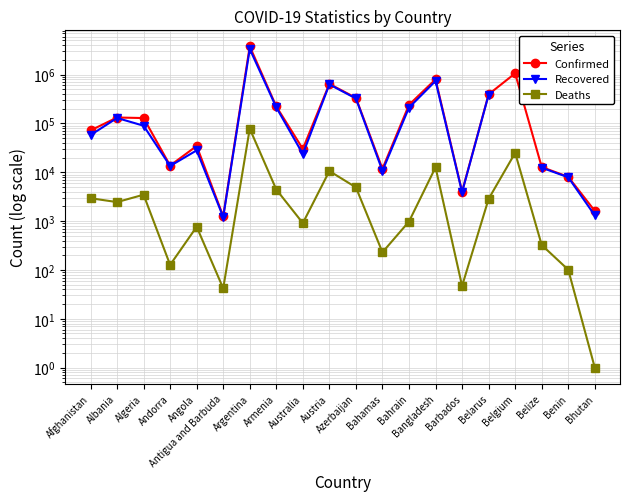

True or false: Recovered has more than 0 interior local peaks.

True